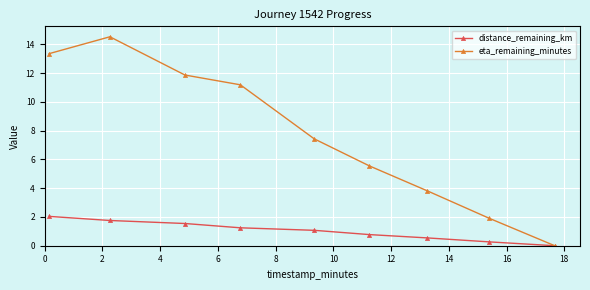

Which series has the largest total across all categories?

eta_remaining_minutes